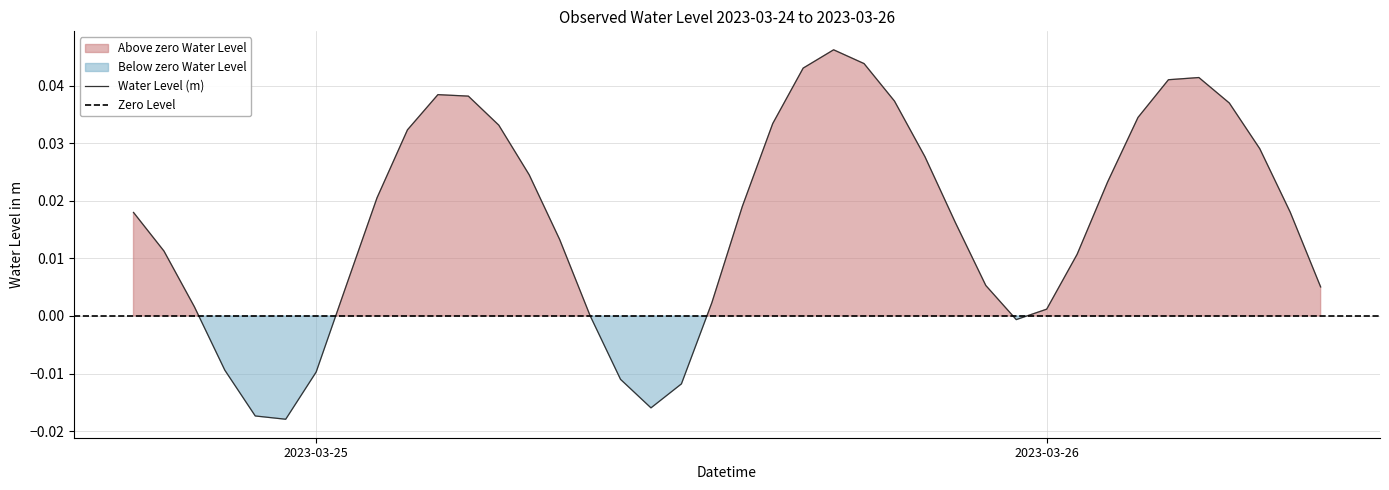

Does the chart display data point markers on the line(s)?

No